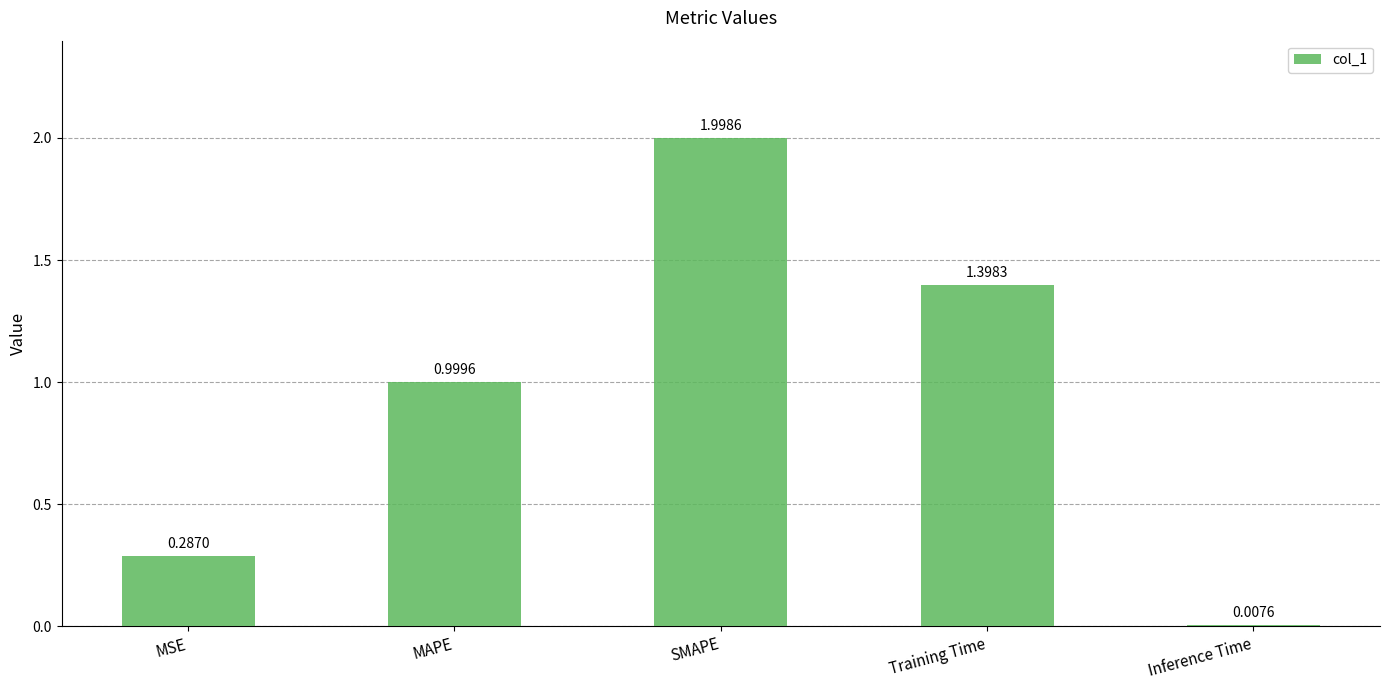

What is the maximum value shown in the chart?

2.0